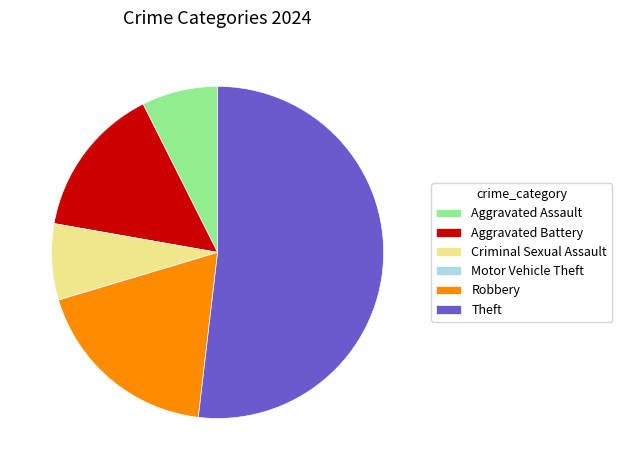

The Aggravated Assault slice represents 7% of the pie. True or false?

True